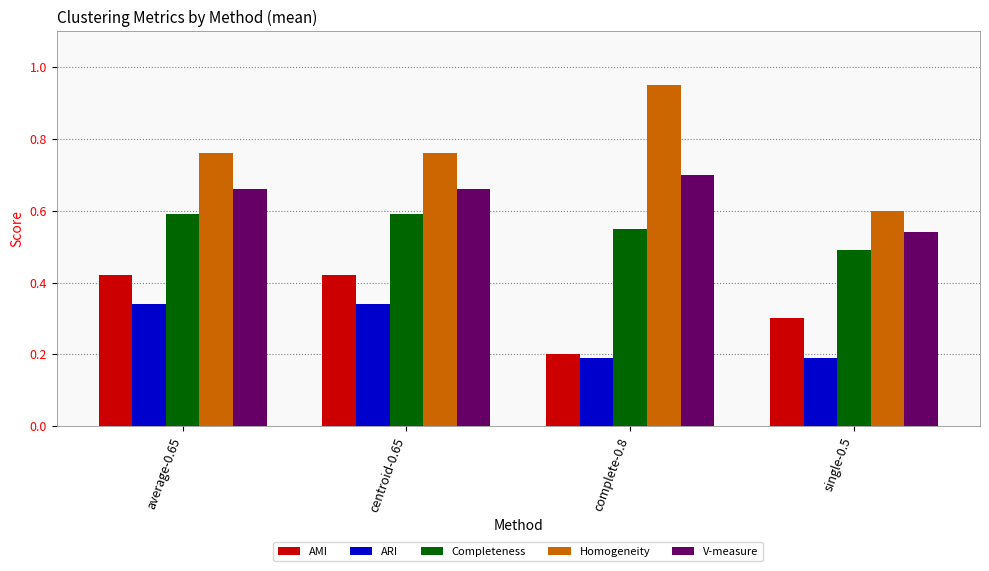

Which series has the widest spread of values?

Homogeneity